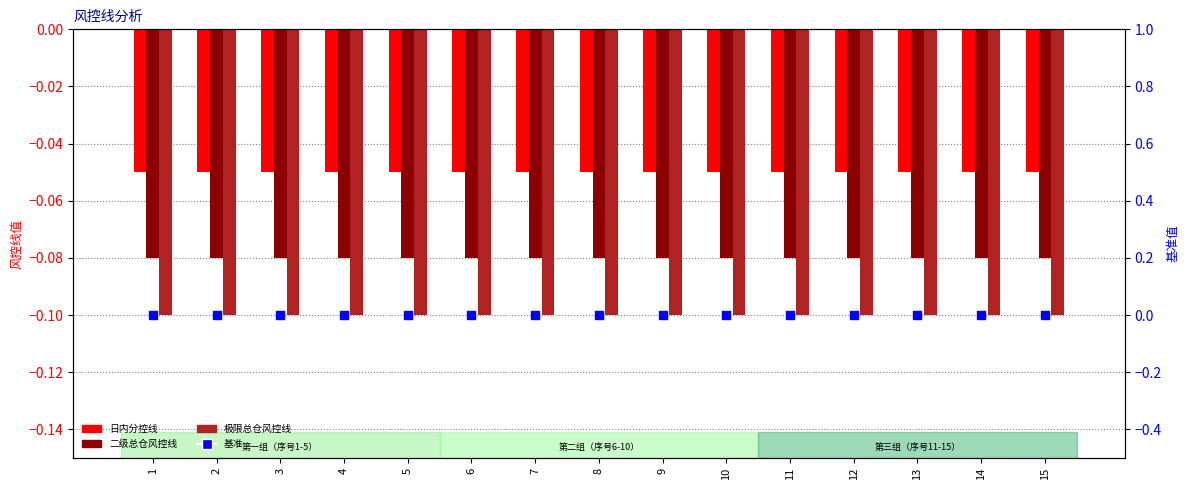

At which category is the sum across all series the highest?

1